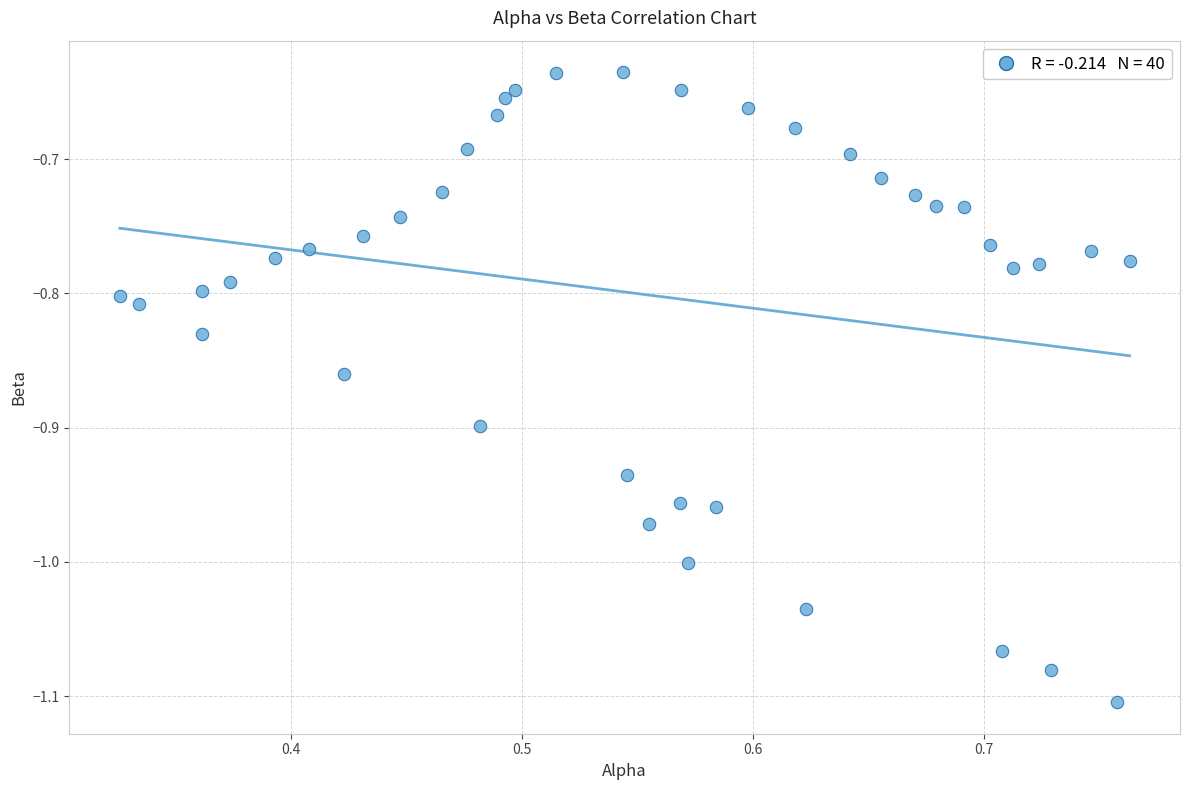

What is the range of X values (max minus min)?

0.4